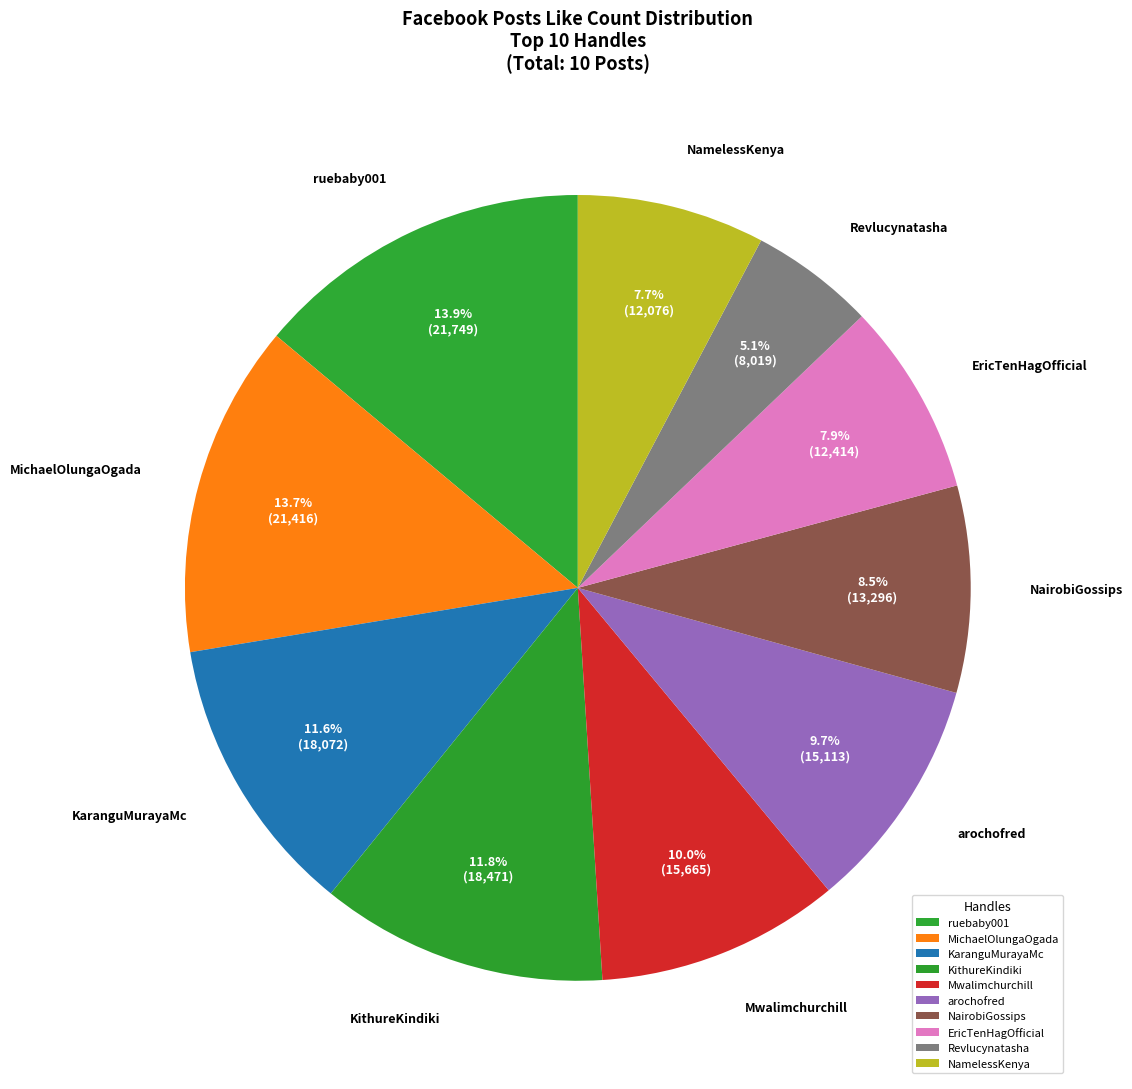

Does MichaelOlungaOgada represent more than half of the total?

No